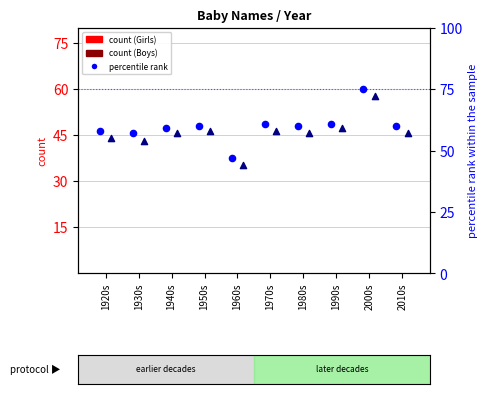

Which series reaches the maximum Y coordinate?

Girls percentile rank